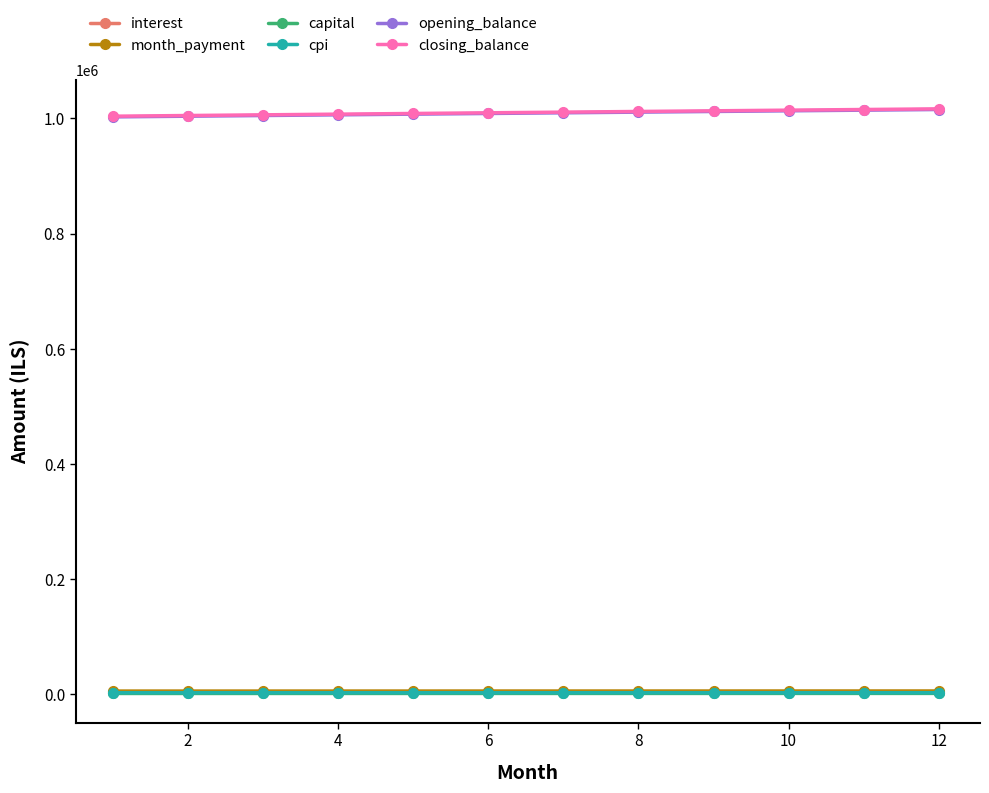

What is the minimum value for month_payment?

5645.4